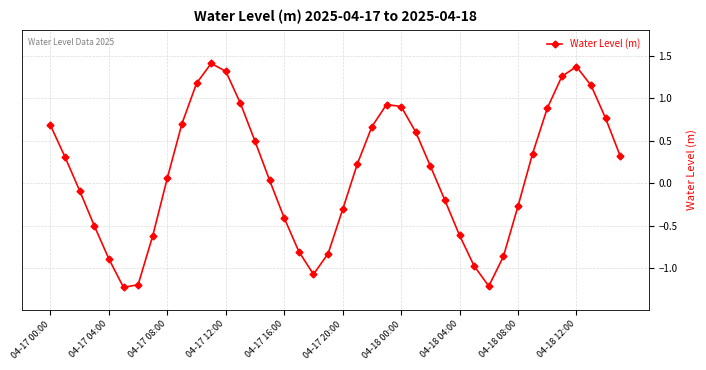

How many points are lower than both their immediate neighbors (excluding endpoints)?

3